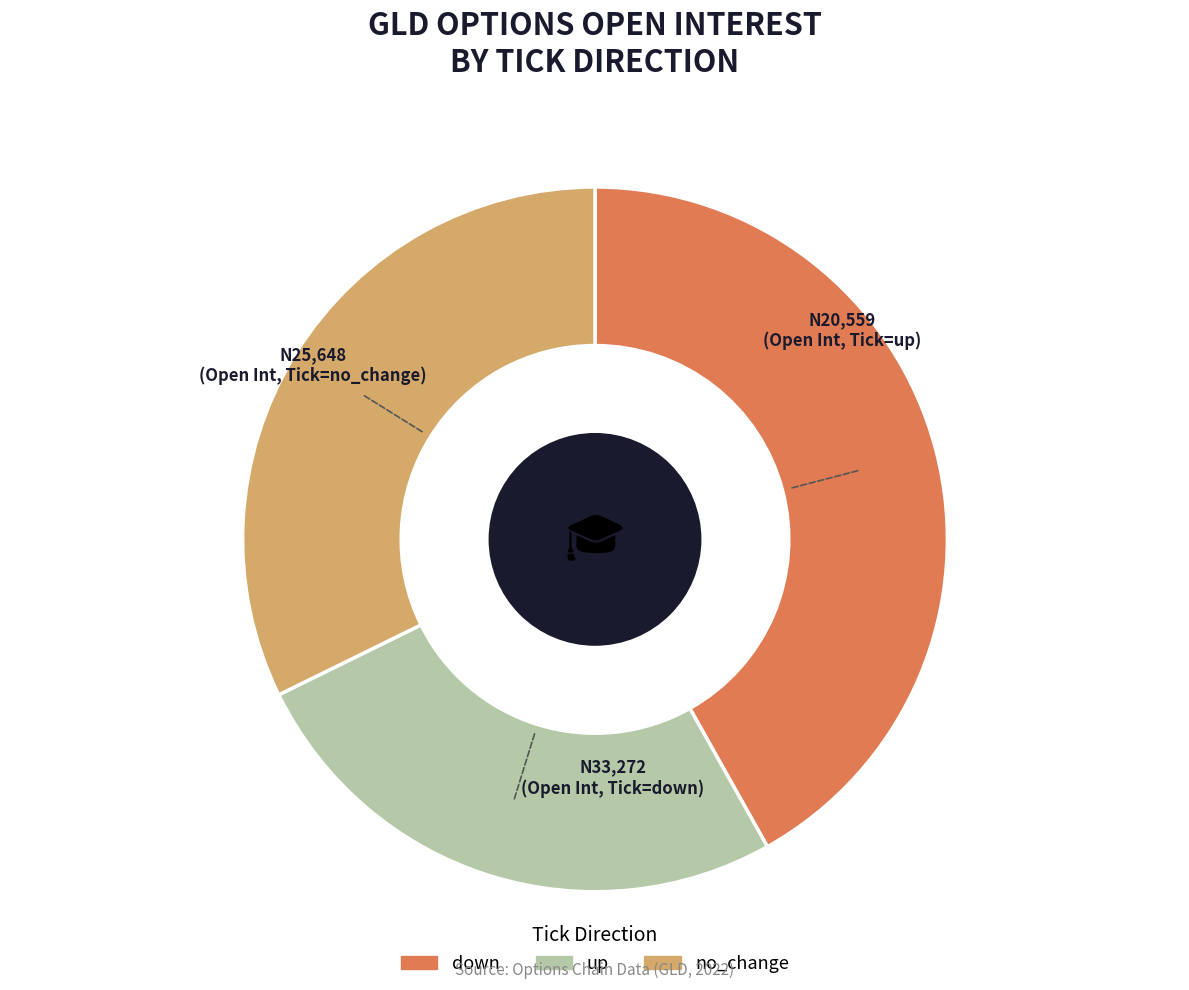

The up slice represents 37% of the pie. True or false?

False